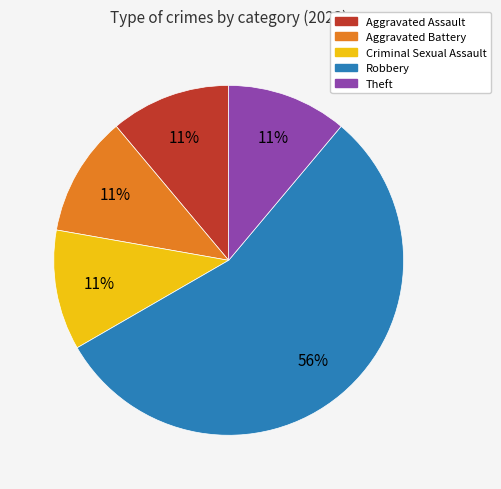

What is the ratio of the value at Aggravated Battery to the value at Theft?

1.0